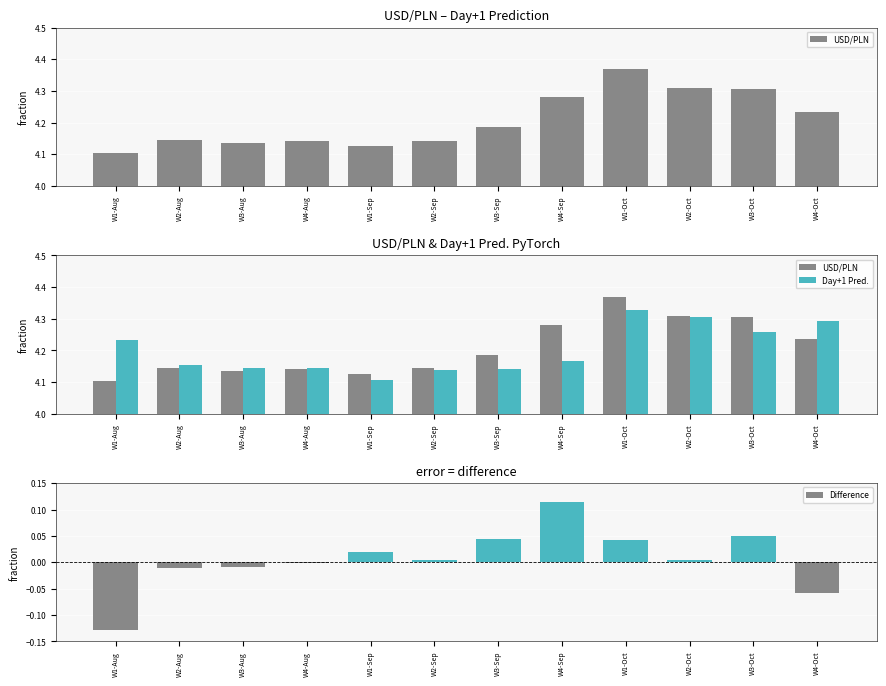

What is the greatest value displayed?

4.4